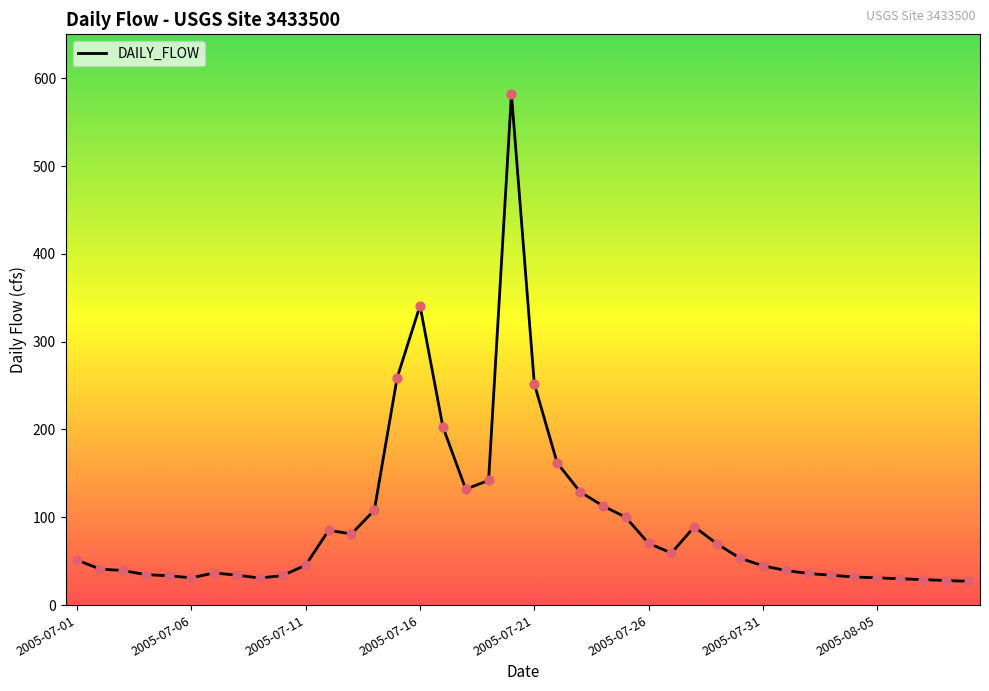

What is the difference between the maximum and minimum values?

554.9